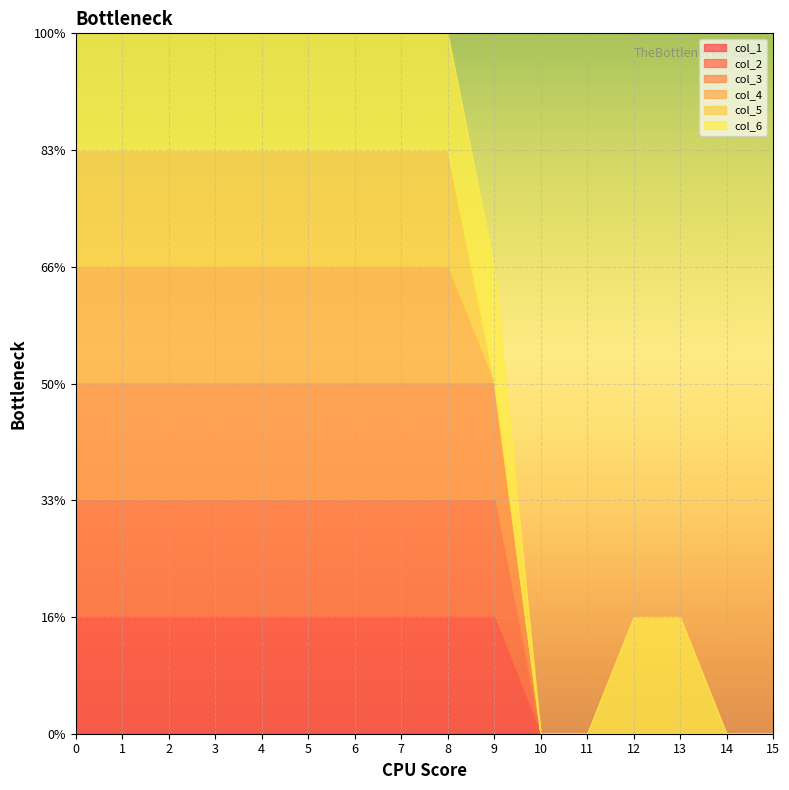

What is the sum of the col_3 values at 12 and 0?

1